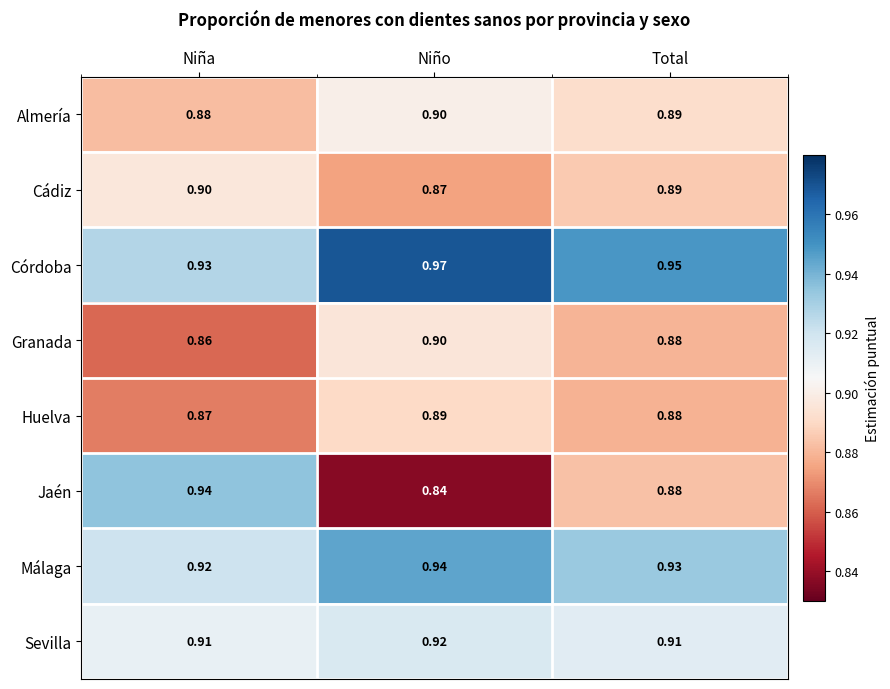

At which category does the chart reach its minimum across all series?

Niño